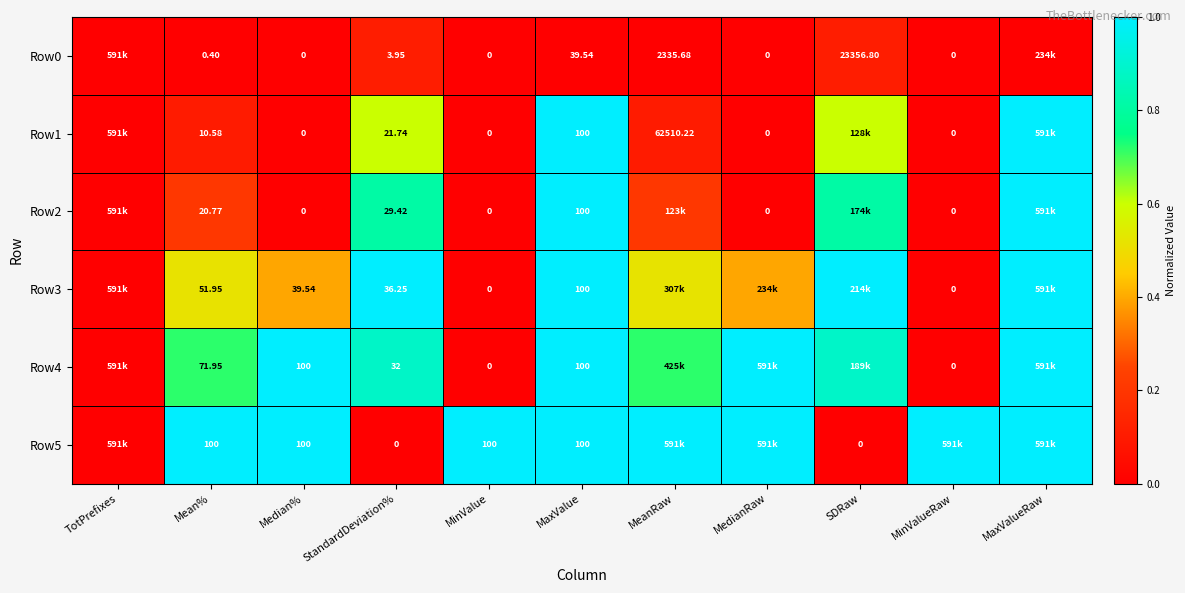

Rank the series by their maximum value, from highest to lowest.

Row1, Row2, Row3, Row4, Row5, Row0